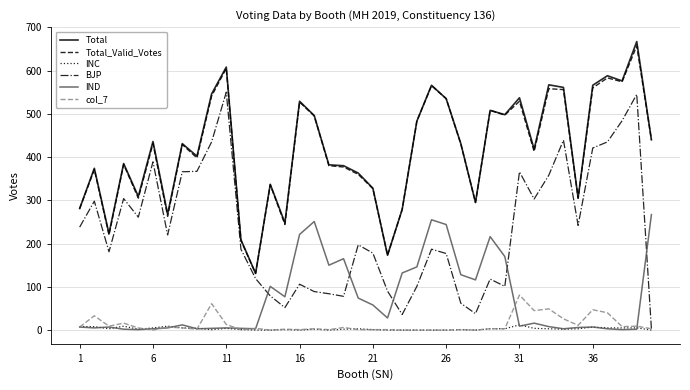

What is the maximum value shown in the chart?

667